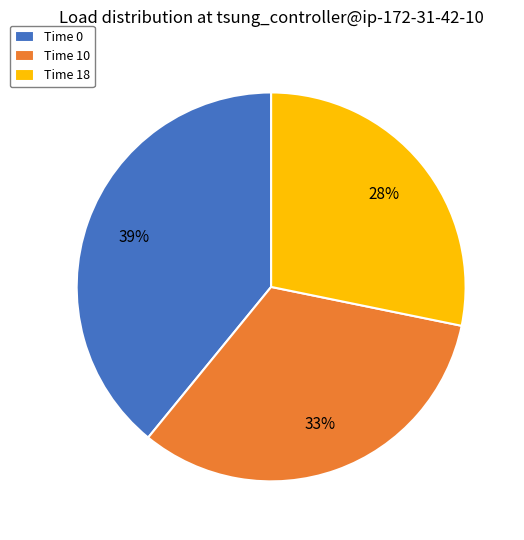

Combined, do Time 18 and Time 0 account for over 50%?

Yes